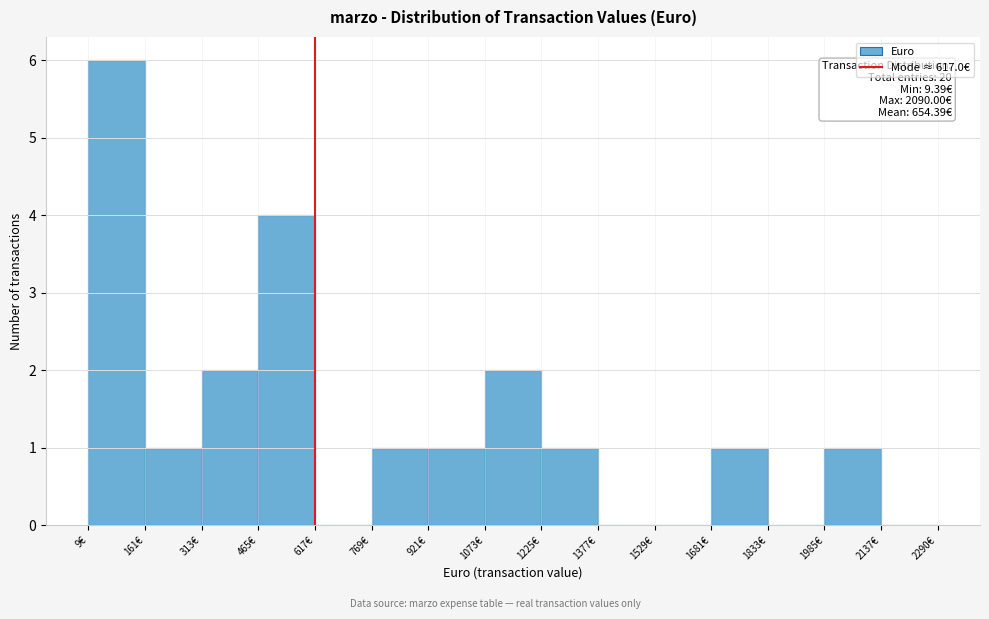

Over which range of the x-axis is the bar tallest?

0 to 160